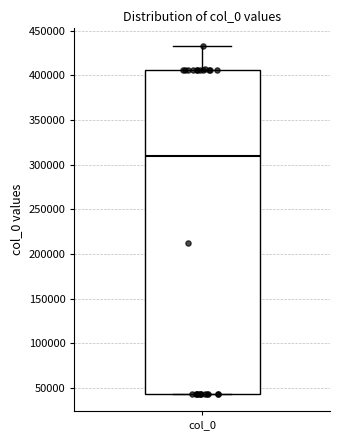

Read this box plot against the y-axis: the position of the median line, the range covered by the box, and the ends of both whiskers. The values are not printed on the chart, so give them approximately, as read against the axis.

median 310000, box 45000 to 405000, whiskers 45000 to 435000